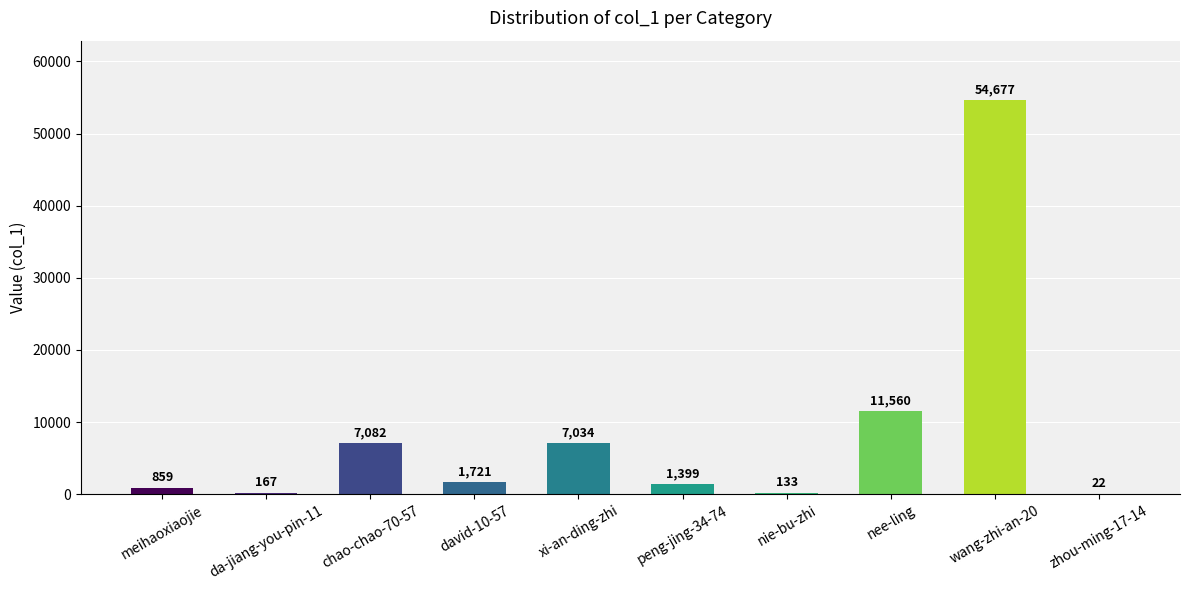

What is the greatest value displayed?

54677